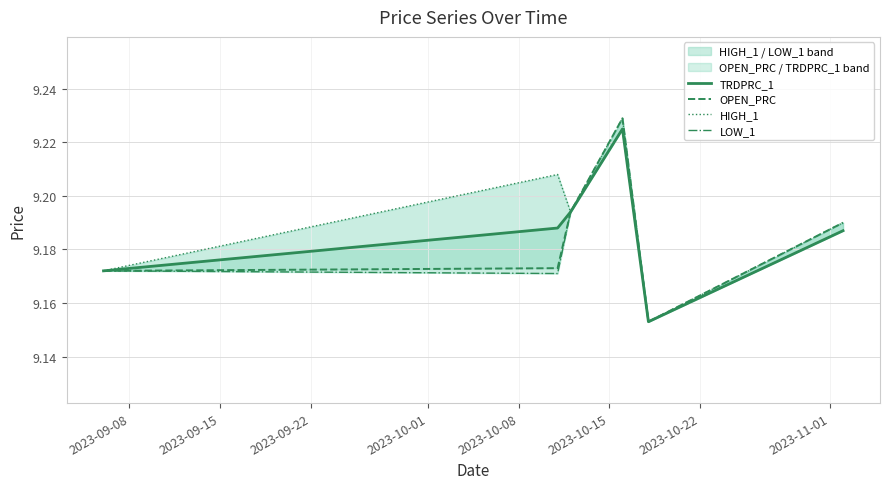

True or false: LOW_1 and HIGH_1 intersect in this chart.

False